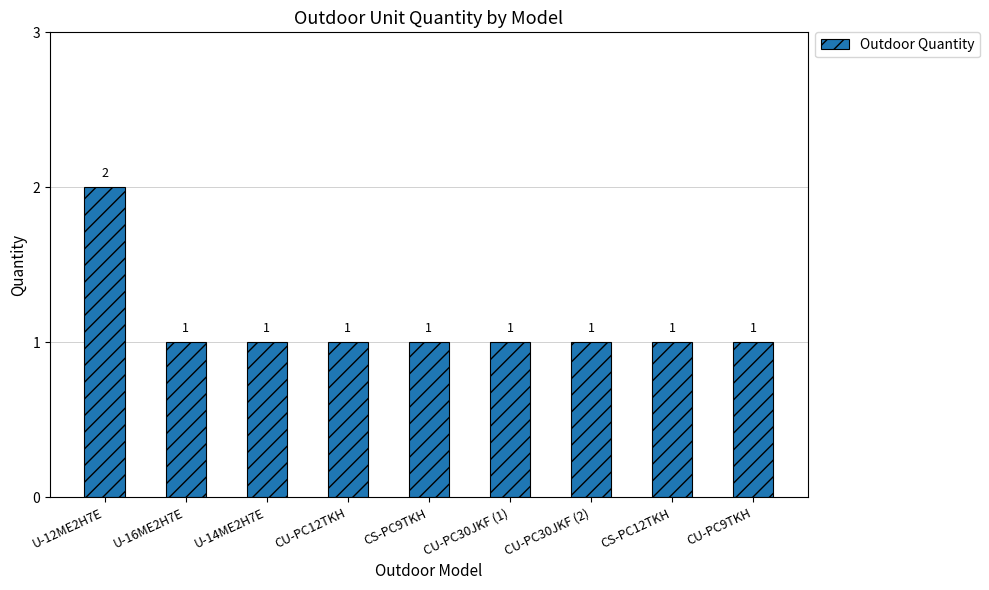

How many values are between 1 and 2?

9